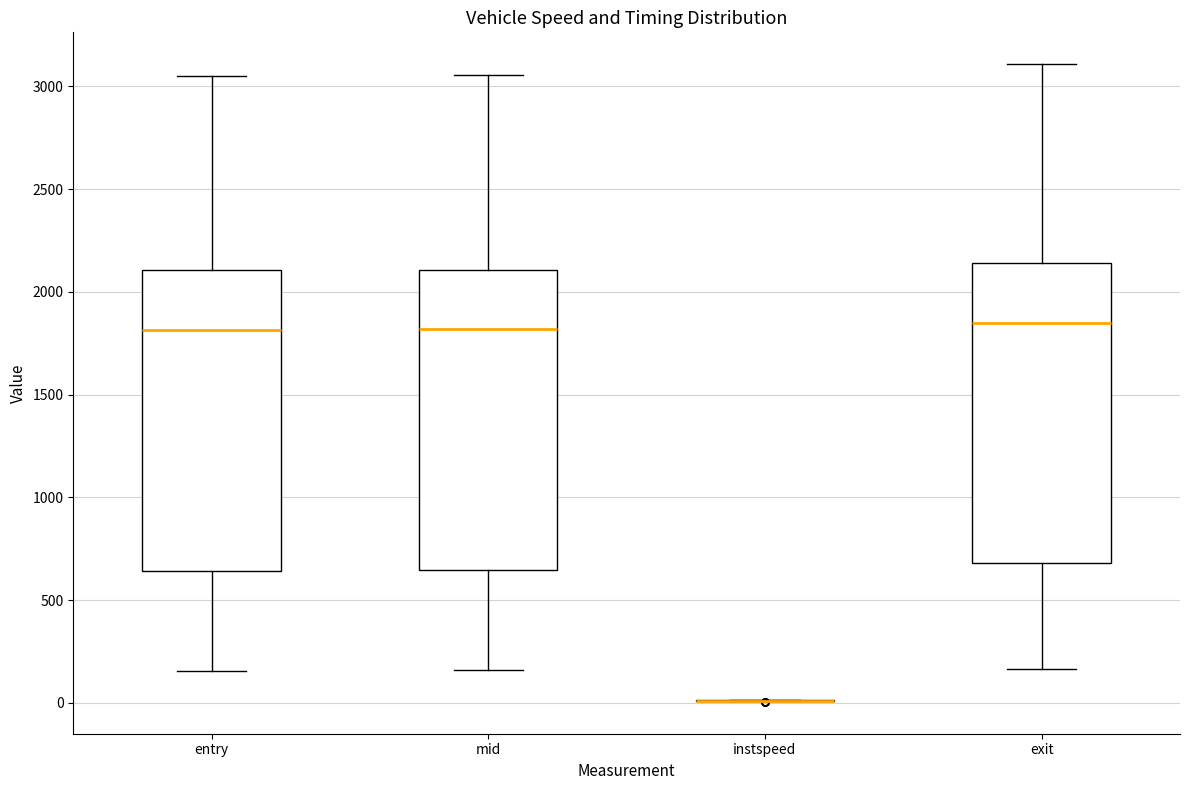

Reading left to right, read every box against the y-axis: the position of its median line, the range the box covers, and the ends of its whiskers. The values are not printed on the chart, so give them approximately, as read against the axis.

entry: median 1800, box 650 to 2100, whiskers 150 to 3050
mid: median 1800, box 650 to 2100, whiskers 150 to 3050
instspeed: box collapsed to a line at 0, whiskers 0 to 0
exit: median 1850, box 700 to 2150, whiskers 150 to 3100